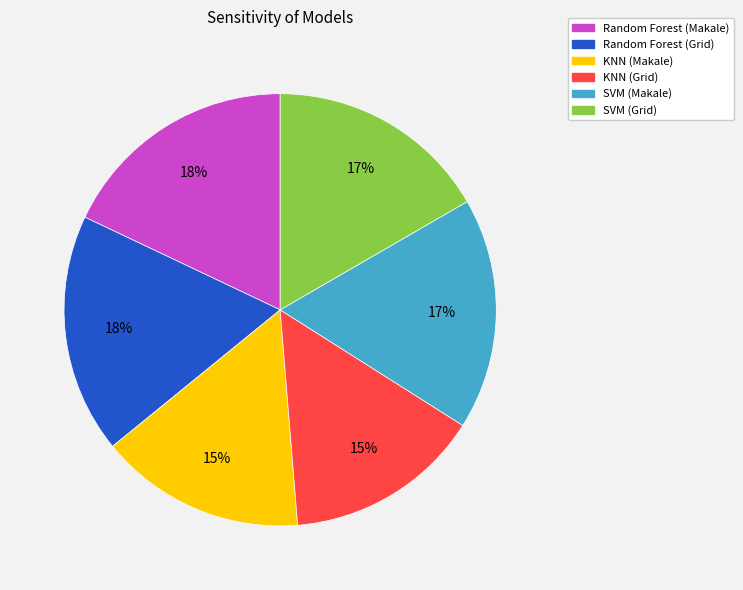

Do Random Forest (Grid) and SVM (Grid) together represent more than half of the pie?

No